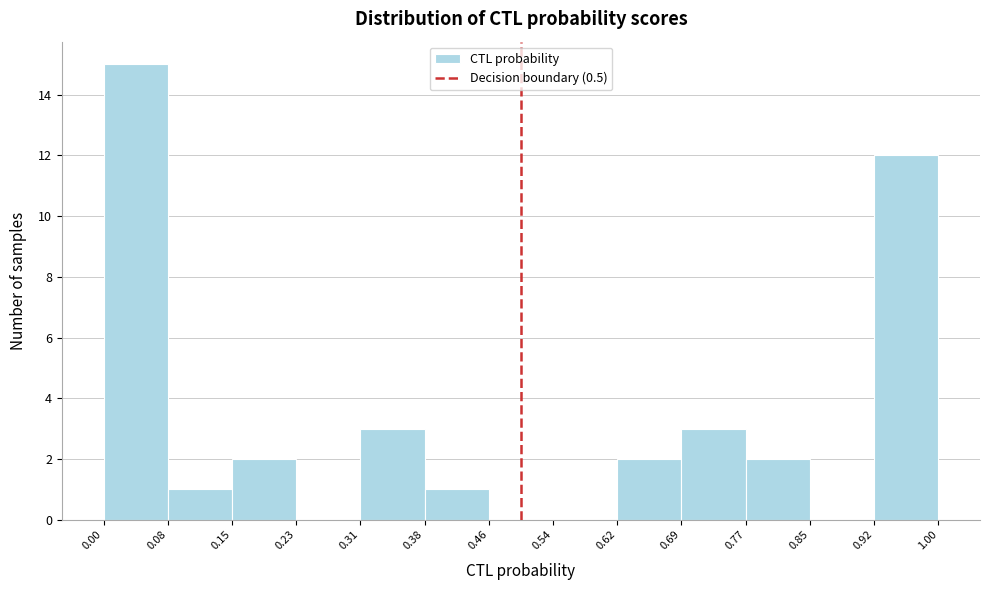

Reading left to right, transcribe this chart: for each bar, give the range it covers on the x-axis and its height. The values are not printed on the chart, so give them approximately, as read against the axis.

0.00 to 0.08: 15
0.08 to 0.15: 1
0.15 to 0.23: 2
0.23 to 0.31: 0
0.31 to 0.38: 3
0.38 to 0.46: 1
0.46 to 0.54: 0
0.54 to 0.62: 0
0.62 to 0.69: 2
0.69 to 0.77: 3
0.77 to 0.85: 2
0.85 to 0.92: 0
0.92 to 1.00: 12